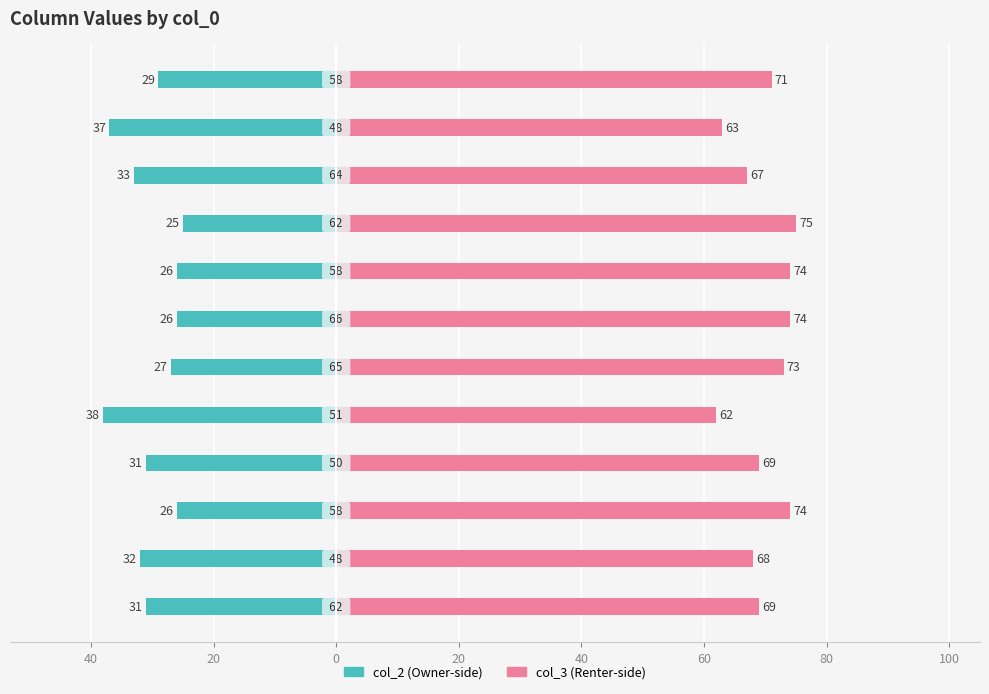

Which series changed the most between 40 and 20?

col_2